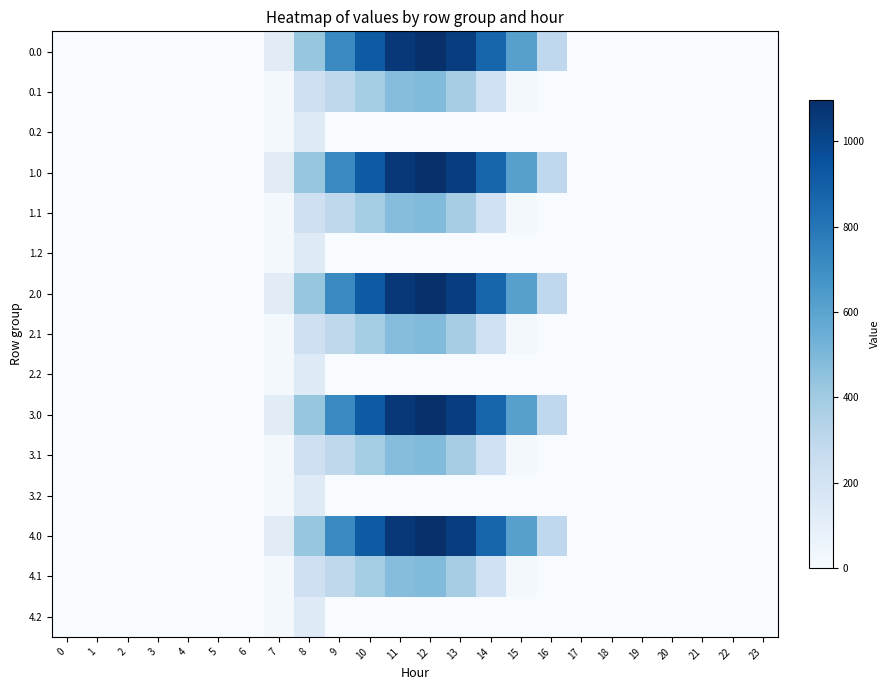

Reading left to right, list all the values displayed in this chart.

0.0: 0=0.0	1=0.0	2=0.0	3=0.0	4=0.0	5=0.0	6=0.0	7=120.6	8=430.3	9=716.9	10=916.2	11=1060.3	12=1096.7	13=1032.9	14=870.6	15=615.9	16=294.5	17=0.0	18=0.0	19=0.0	20=0.0	21=0.0	22=0.0	23=0.0
0.1: 0=0.0	1=0.0	2=0.0	3=0.0	4=0.0	5=0.0	6=0.0	7=17.7	8=227.5	9=295.9	10=388.1	11=471.7	12=485.4	13=382.7	14=219.2	15=17.3	16=0.0	17=0.0	18=0.0	19=0.0	20=0.0	21=0.0	22=0.0	23=0.0
0.2: 0=0.0	1=0.0	2=0.0	3=0.0	4=0.0	5=0.0	6=0.0	7=22.3	8=134.2	9=0.0	10=0.0	11=0.0	12=0.0	13=0.0	14=0.0	15=0.0	16=0.0	17=0.0	18=0.0	19=0.0	20=0.0	21=0.0	22=0.0	23=0.0
1.0: 0=0.0	1=0.0	2=0.0	3=0.0	4=0.0	5=0.0	6=0.0	7=120.6	8=430.3	9=716.9	10=916.2	11=1060.3	12=1096.7	13=1032.9	14=870.6	15=615.9	16=294.5	17=0.0	18=0.0	19=0.0	20=0.0	21=0.0	22=0.0	23=0.0
1.1: 0=0.0	1=0.0	2=0.0	3=0.0	4=0.0	5=0.0	6=0.0	7=17.7	8=227.5	9=295.9	10=388.1	11=471.7	12=485.4	13=382.7	14=219.2	15=17.3	16=0.0	17=0.0	18=0.0	19=0.0	20=0.0	21=0.0	22=0.0	23=0.0
1.2: 0=0.0	1=0.0	2=0.0	3=0.0	4=0.0	5=0.0	6=0.0	7=22.3	8=134.2	9=0.0	10=0.0	11=0.0	12=0.0	13=0.0	14=0.0	15=0.0	16=0.0	17=0.0	18=0.0	19=0.0	20=0.0	21=0.0	22=0.0	23=0.0
2.0: 0=0.0	1=0.0	2=0.0	3=0.0	4=0.0	5=0.0	6=0.0	7=120.6	8=430.3	9=716.9	10=916.2	11=1060.3	12=1096.7	13=1032.9	14=870.6	15=615.9	16=294.5	17=0.0	18=0.0	19=0.0	20=0.0	21=0.0	22=0.0	23=0.0
2.1: 0=0.0	1=0.0	2=0.0	3=0.0	4=0.0	5=0.0	6=0.0	7=17.7	8=227.5	9=295.9	10=388.1	11=471.7	12=485.4	13=382.7	14=219.2	15=17.3	16=0.0	17=0.0	18=0.0	19=0.0	20=0.0	21=0.0	22=0.0	23=0.0
2.2: 0=0.0	1=0.0	2=0.0	3=0.0	4=0.0	5=0.0	6=0.0	7=22.3	8=134.2	9=0.0	10=0.0	11=0.0	12=0.0	13=0.0	14=0.0	15=0.0	16=0.0	17=0.0	18=0.0	19=0.0	20=0.0	21=0.0	22=0.0	23=0.0
3.0: 0=0.0	1=0.0	2=0.0	3=0.0	4=0.0	5=0.0	6=0.0	7=120.6	8=430.3	9=716.9	10=916.2	11=1060.3	12=1096.7	13=1032.9	14=870.6	15=615.9	16=294.5	17=0.0	18=0.0	19=0.0	20=0.0	21=0.0	22=0.0	23=0.0
3.1: 0=0.0	1=0.0	2=0.0	3=0.0	4=0.0	5=0.0	6=0.0	7=17.7	8=227.5	9=295.9	10=388.1	11=471.7	12=485.4	13=382.7	14=219.2	15=17.3	16=0.0	17=0.0	18=0.0	19=0.0	20=0.0	21=0.0	22=0.0	23=0.0
3.2: 0=0.0	1=0.0	2=0.0	3=0.0	4=0.0	5=0.0	6=0.0	7=22.3	8=134.2	9=0.0	10=0.0	11=0.0	12=0.0	13=0.0	14=0.0	15=0.0	16=0.0	17=0.0	18=0.0	19=0.0	20=0.0	21=0.0	22=0.0	23=0.0
4.0: 0=0.0	1=0.0	2=0.0	3=0.0	4=0.0	5=0.0	6=0.0	7=120.6	8=430.3	9=716.9	10=916.2	11=1060.3	12=1096.7	13=1032.9	14=870.6	15=615.9	16=294.5	17=0.0	18=0.0	19=0.0	20=0.0	21=0.0	22=0.0	23=0.0
4.1: 0=0.0	1=0.0	2=0.0	3=0.0	4=0.0	5=0.0	6=0.0	7=17.7	8=227.5	9=295.9	10=388.1	11=471.7	12=485.4	13=382.7	14=219.2	15=17.3	16=0.0	17=0.0	18=0.0	19=0.0	20=0.0	21=0.0	22=0.0	23=0.0
4.2: 0=0.0	1=0.0	2=0.0	3=0.0	4=0.0	5=0.0	6=0.0	7=22.3	8=134.2	9=0.0	10=0.0	11=0.0	12=0.0	13=0.0	14=0.0	15=0.0	16=0.0	17=0.0	18=0.0	19=0.0	20=0.0	21=0.0	22=0.0	23=0.0